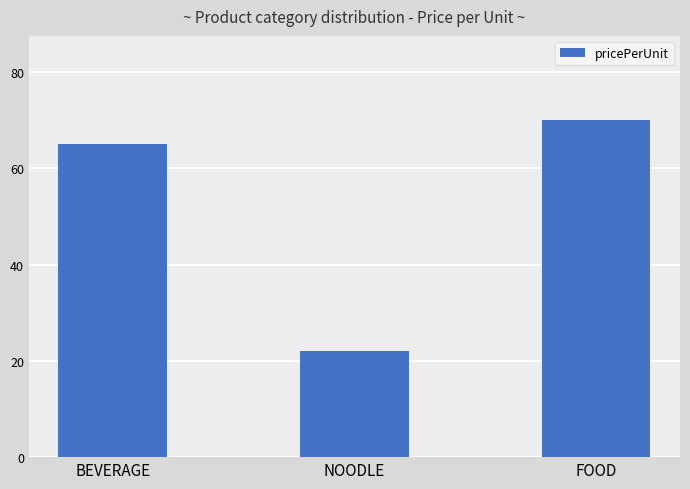

What is the smallest value displayed?

22